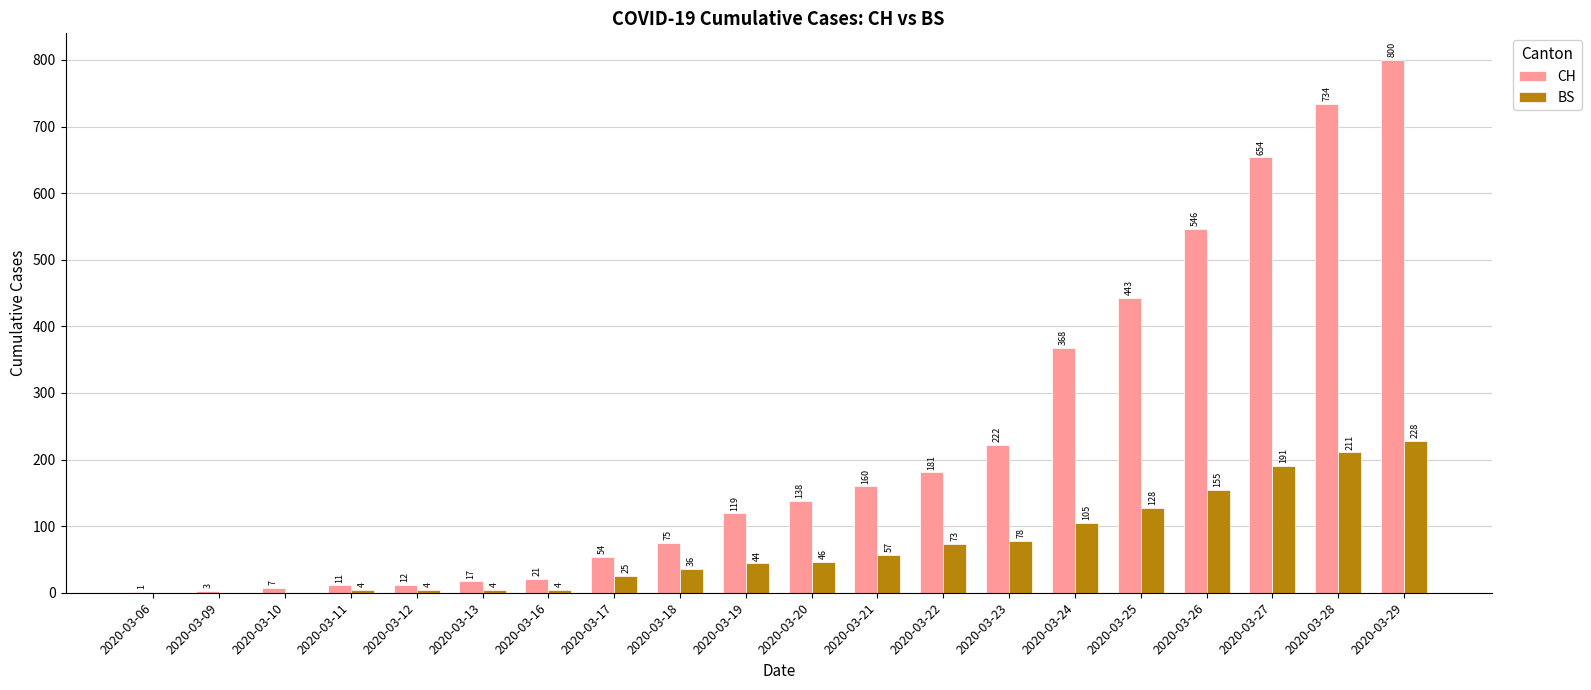

What is the maximum value for BS?

228